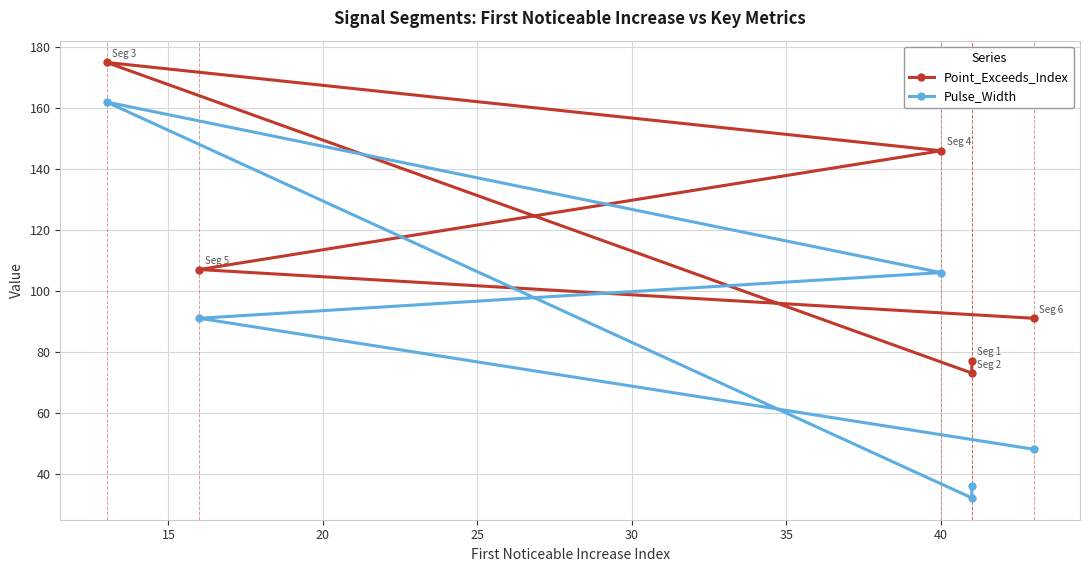

Which series has the largest total across all categories?

Point_Exceeds_Index